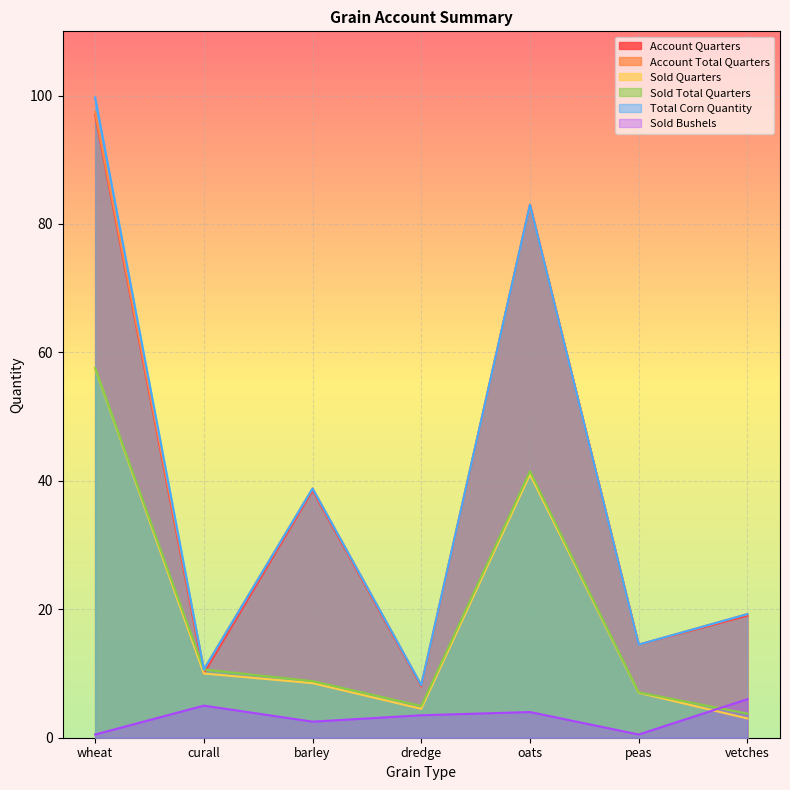

What are all the series names shown in the legend?

Account Quarters, Account Total Quarters, Sold Quarters, Sold Total Quarters, Total Corn Quantity, Sold Bushels